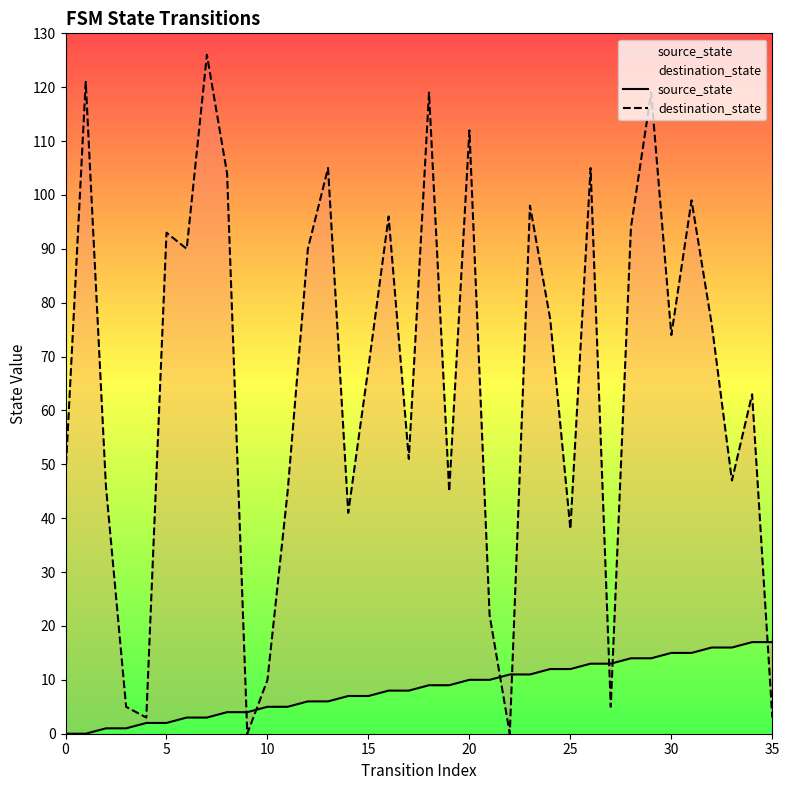

The source_state series shows 0 at 0. True or false?

True